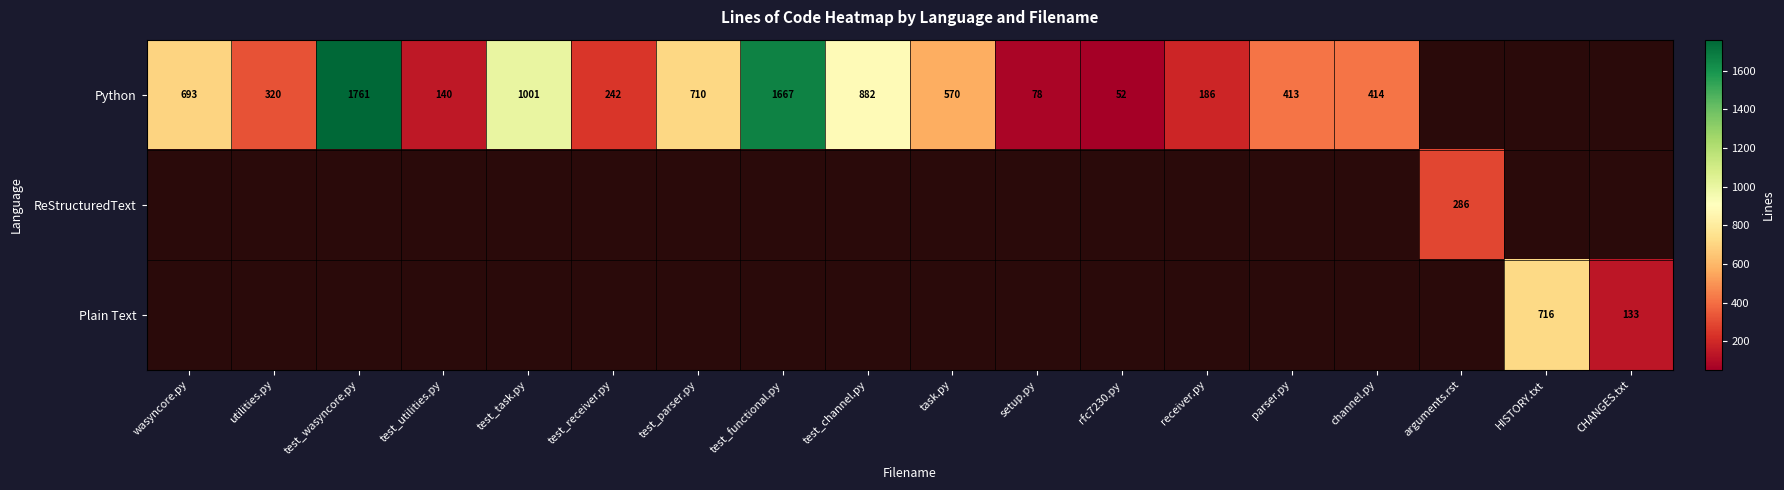

At how many categories does at least one series exceed 579?

7